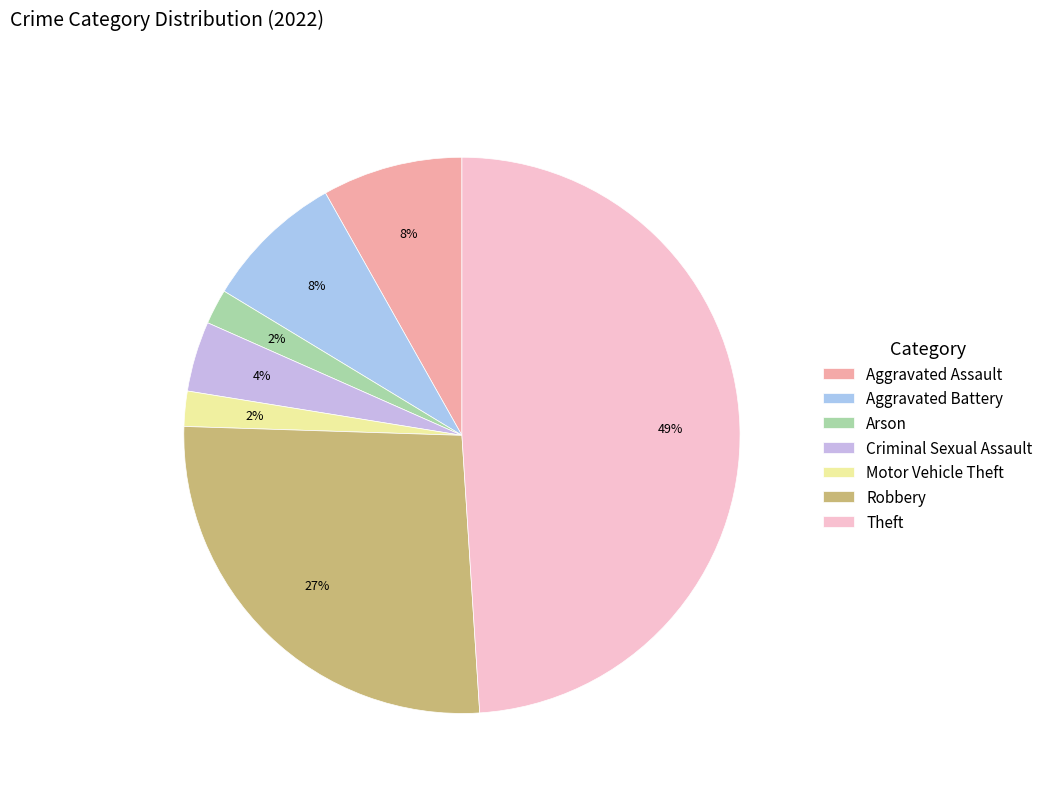

To the nearest percent, what is the average slice percentage?

14%